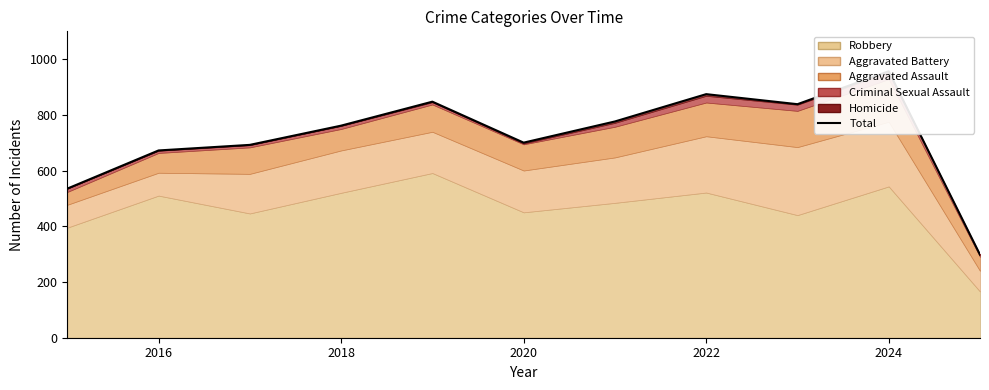

What is the value of the 5th point from the left?

847